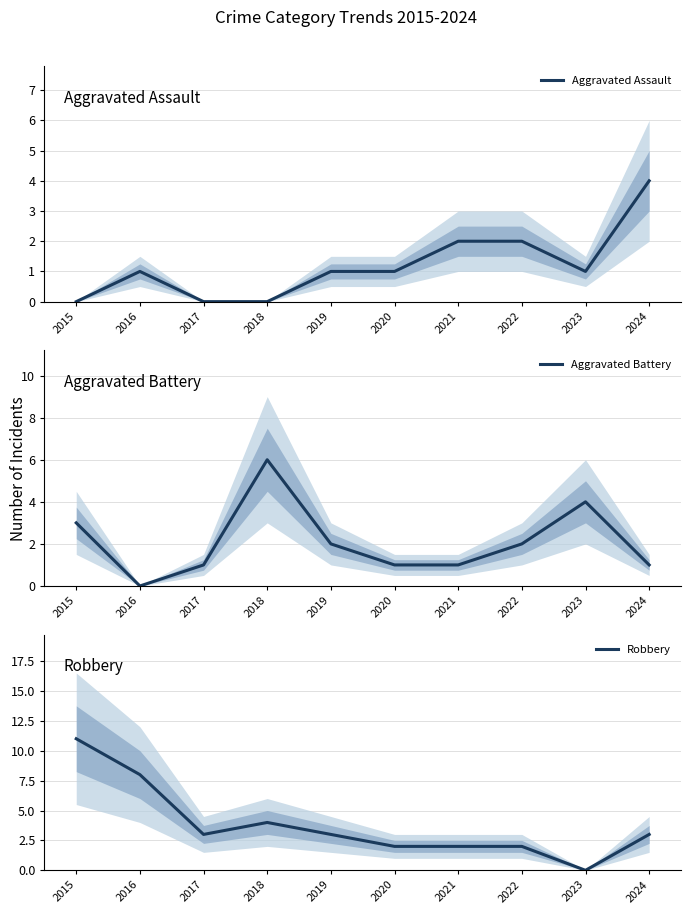

Which series has the largest range (max minus min)?

Robbery